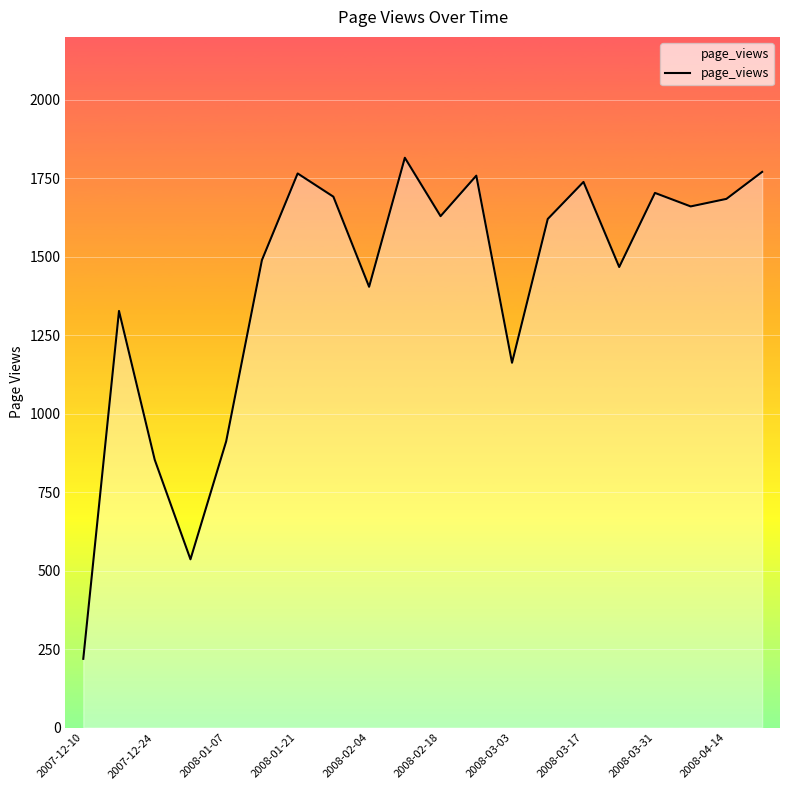

What is the minimum value shown in the chart?

219